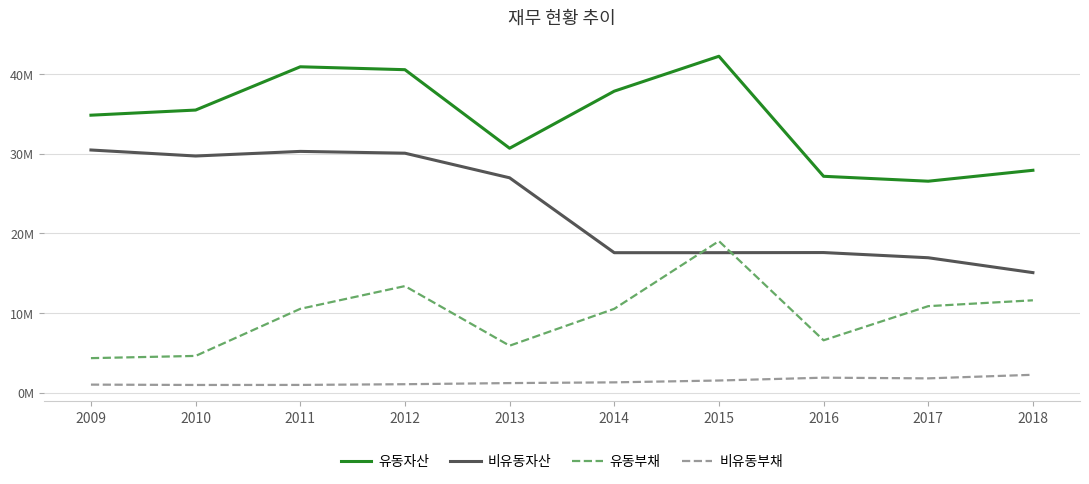

Does the chart have visible grid lines?

Yes